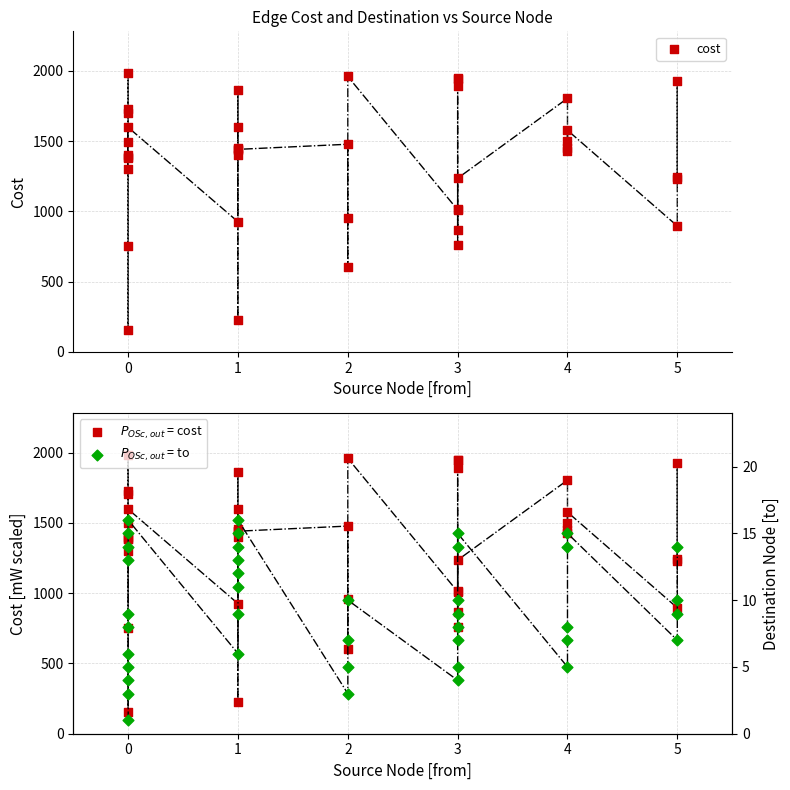

What are all the series names shown in the legend?

cost, $P_{OSc, out}$ = cost, $P_{OSc, out}$ = to